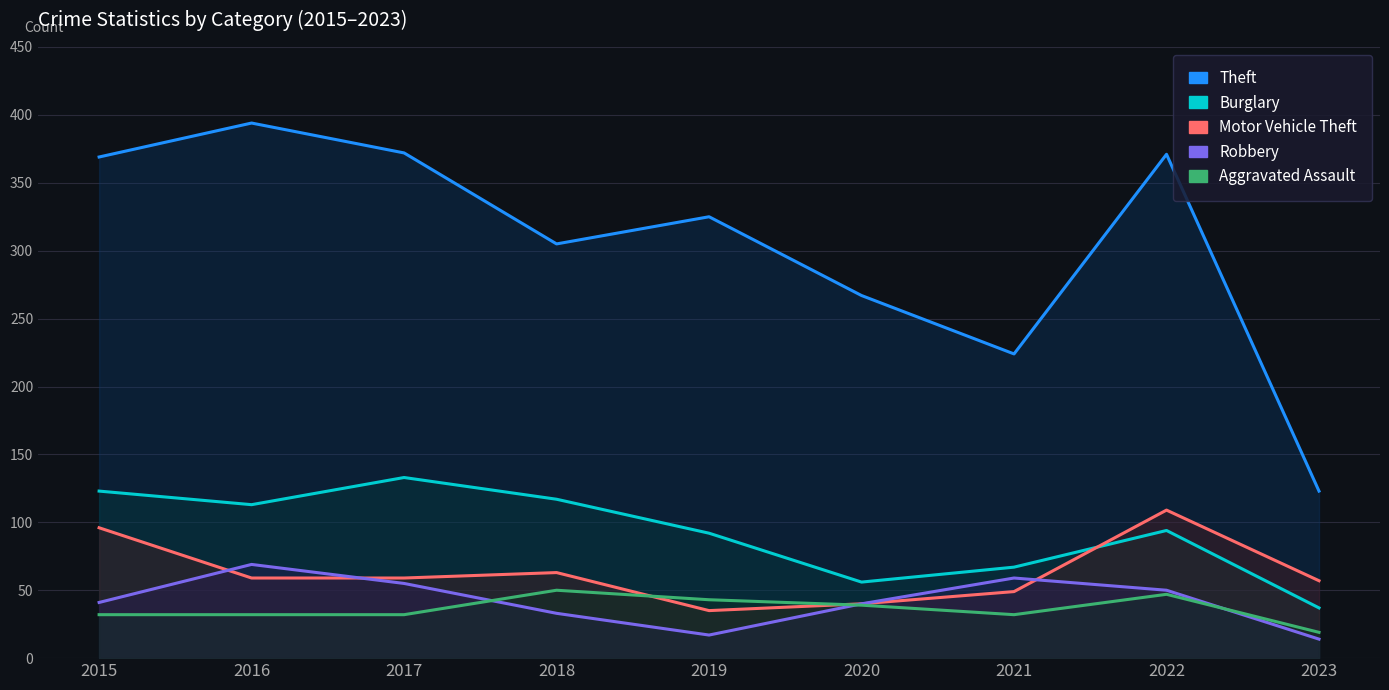

Reading left to right, transcribe all the data shown in this chart.

Theft: 2015=369	2016=394	2017=372	2018=305	2019=325	2020=267	2021=224	2022=371	2023=123
Burglary: 2015=123	2016=113	2017=133	2018=117	2019=92	2020=56	2021=67	2022=94	2023=37
Motor Vehicle Theft: 2015=96	2016=59	2017=59	2018=63	2019=35	2020=40	2021=49	2022=109	2023=57
Robbery: 2015=41	2016=69	2017=55	2018=33	2019=17	2020=40	2021=59	2022=50	2023=14
Aggravated Assault: 2015=32	2016=32	2017=32	2018=50	2019=43	2020=39	2021=32	2022=47	2023=19